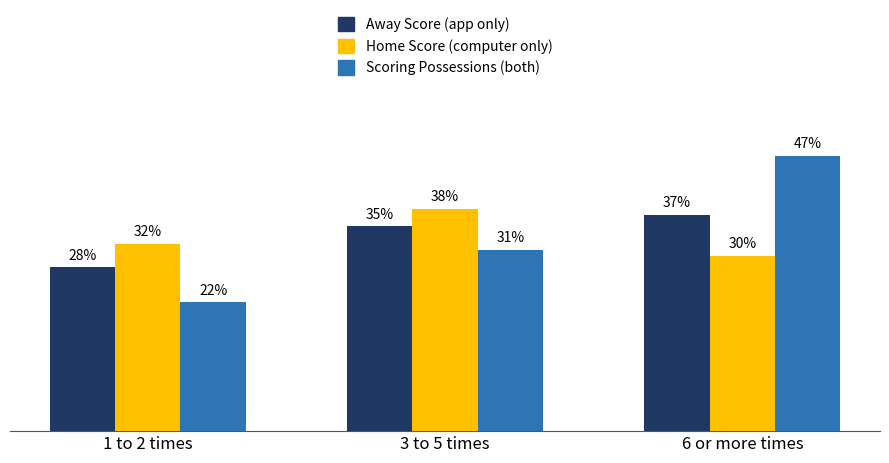

At which category is the sum across all series the highest?

6 or more times